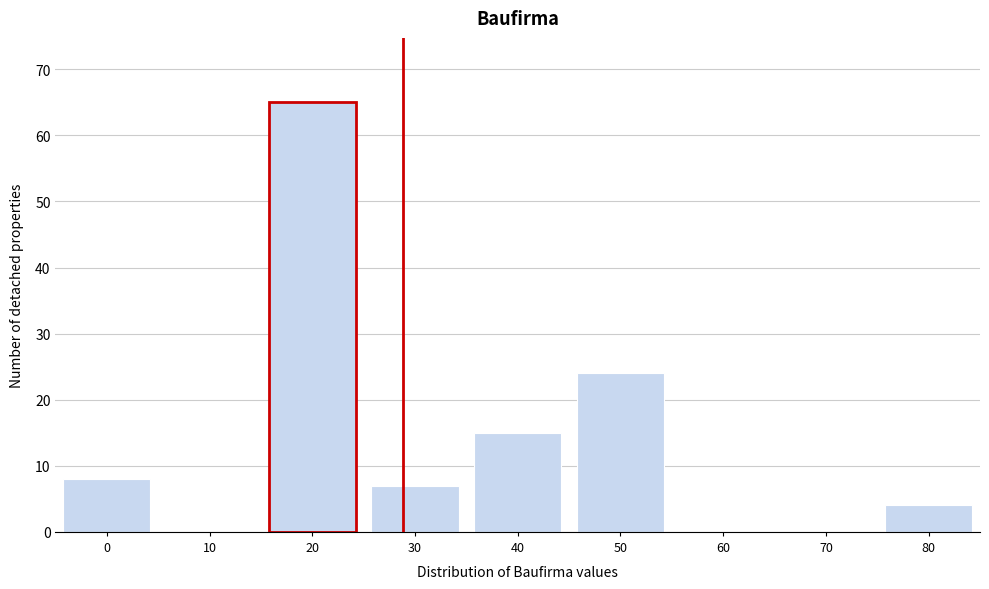

Reading right to left, extract all data points from this chart.

80=4	70=0	60=0	50=24	40=15	30=7	20=65	10=0	0=8